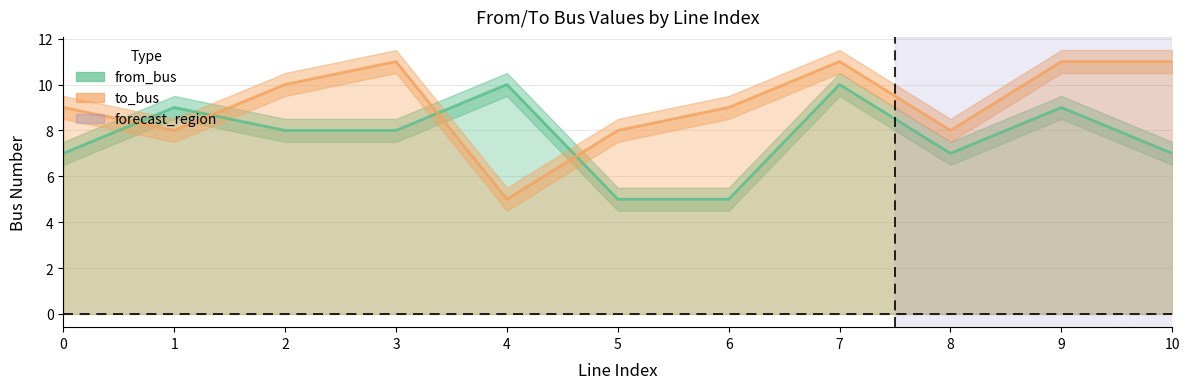

True or false: to_bus and from_bus intersect in this chart.

True